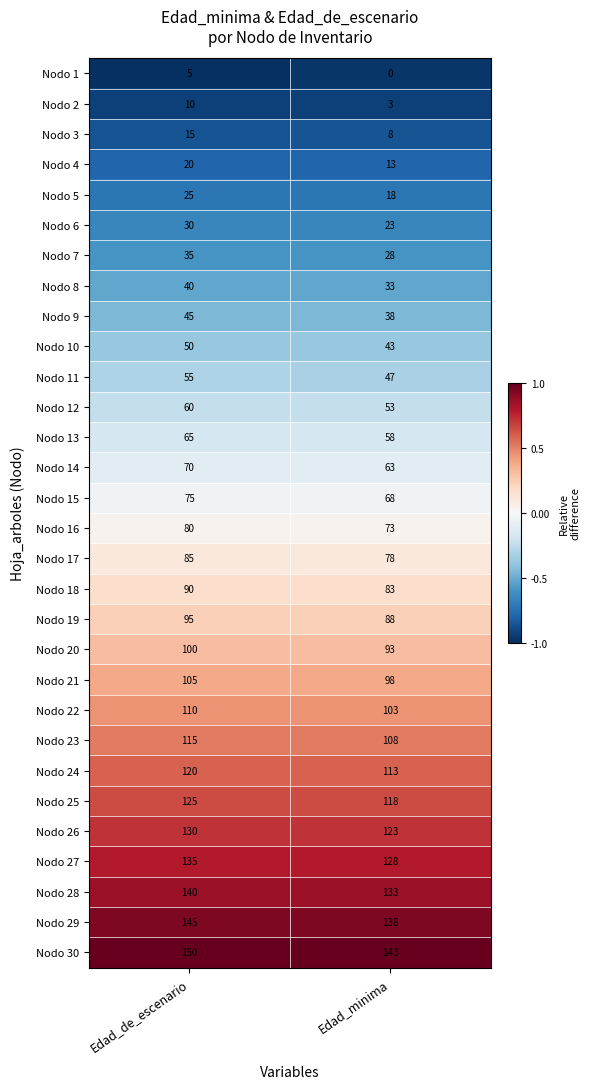

List the labels in order of Nodo 27 value, largest first.

Edad_de_escenario, Edad_minima